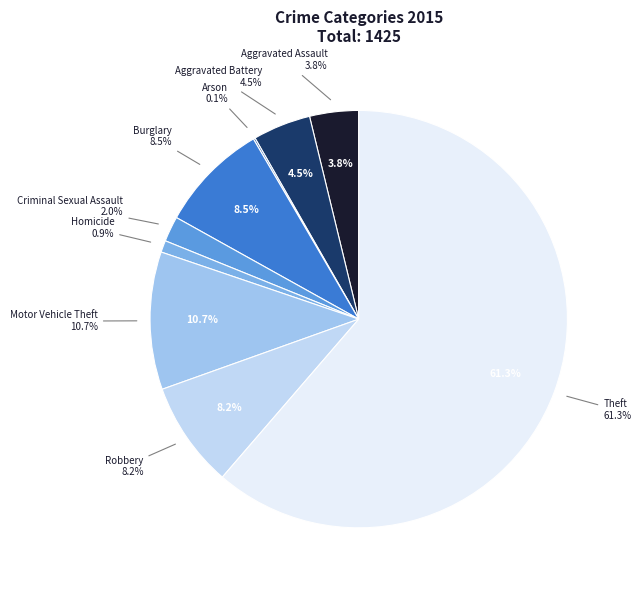

To the nearest percent, what portion does Aggravated Assault represent?

4%